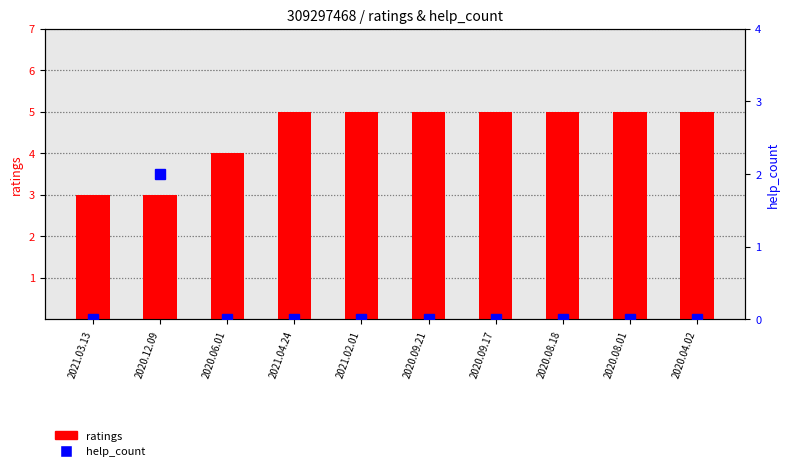

Reading left to right, transcribe all the data shown in this chart.

ratings: 3	3	4	5	5	5	5	5	5	5
help_count: 0	2	0	0	0	0	0	0	0	0